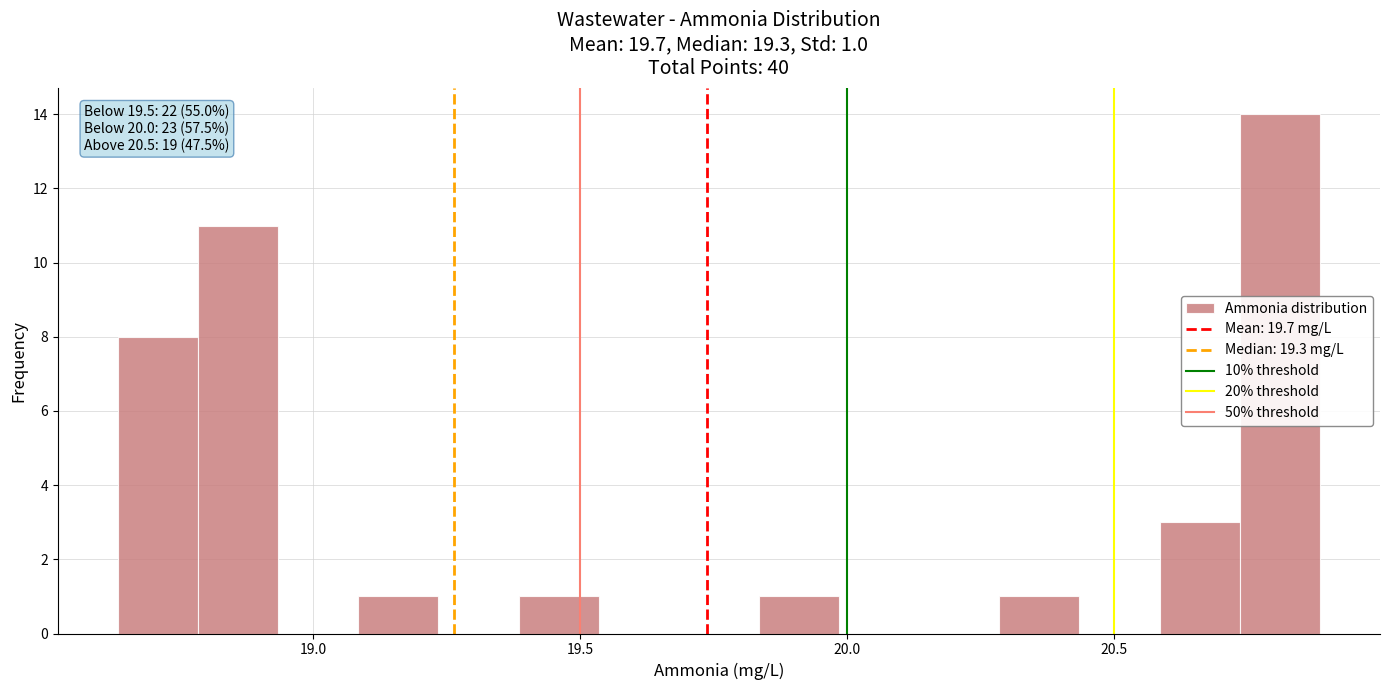

Around what value on the x-axis is the tallest bar? Give the approximate position of its centre, as read against the axis.

20.80